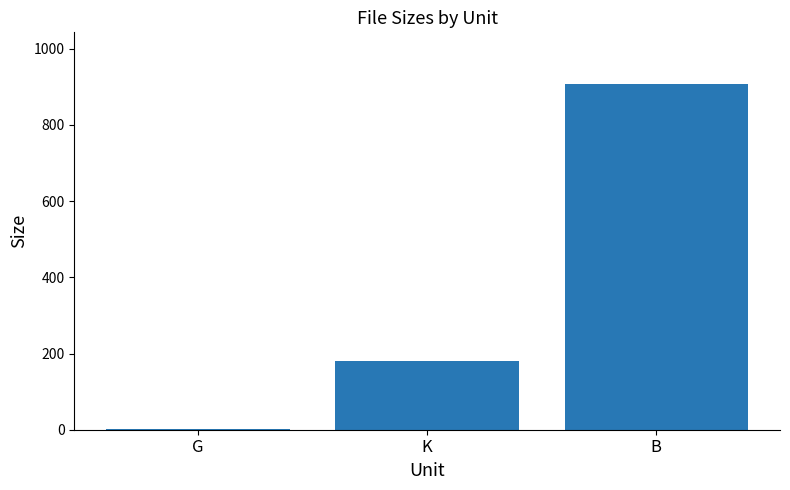

What is the maximum value shown in the chart?

907.0